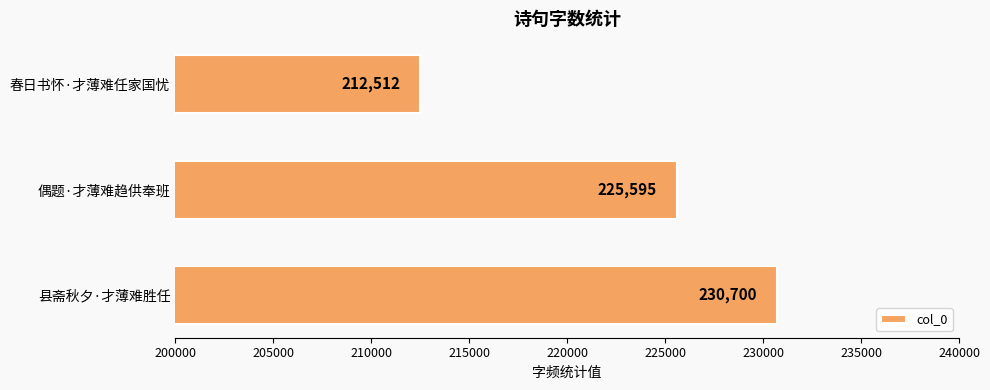

List the labels in order of value, largest first.

县斋秋夕·才薄难胜任, 偶题·才薄难趋供奉班, 春日书怀·才薄难任家国忧